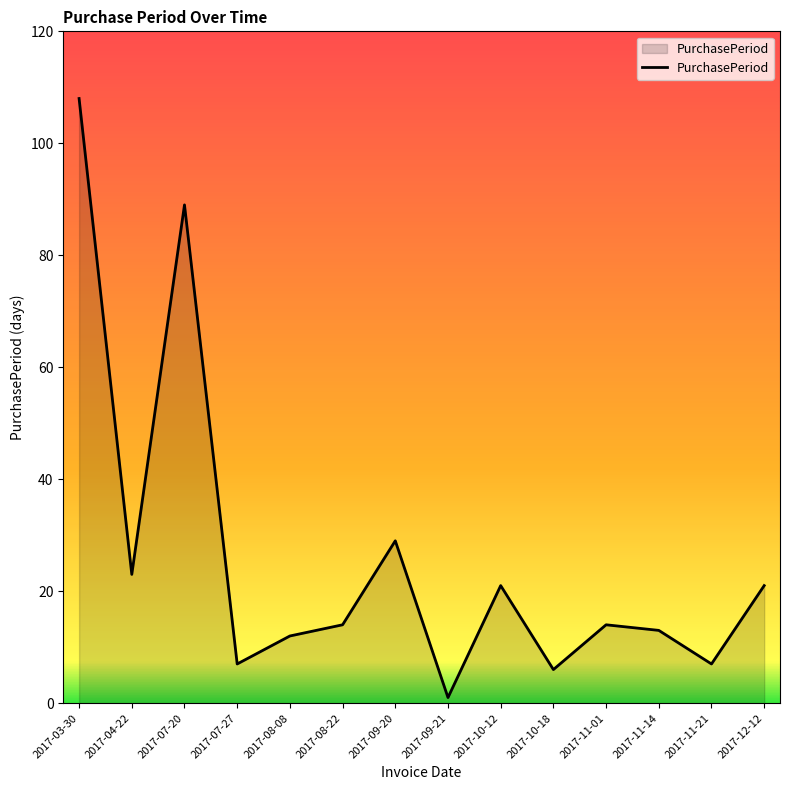

What is the ratio of the value at 2017-04-22 to the value at 2017-12-12?

1.1